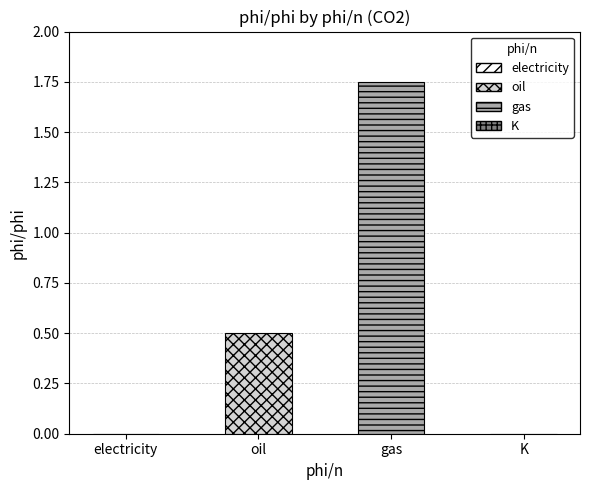

At which category does the chart reach its peak across all series?

gas